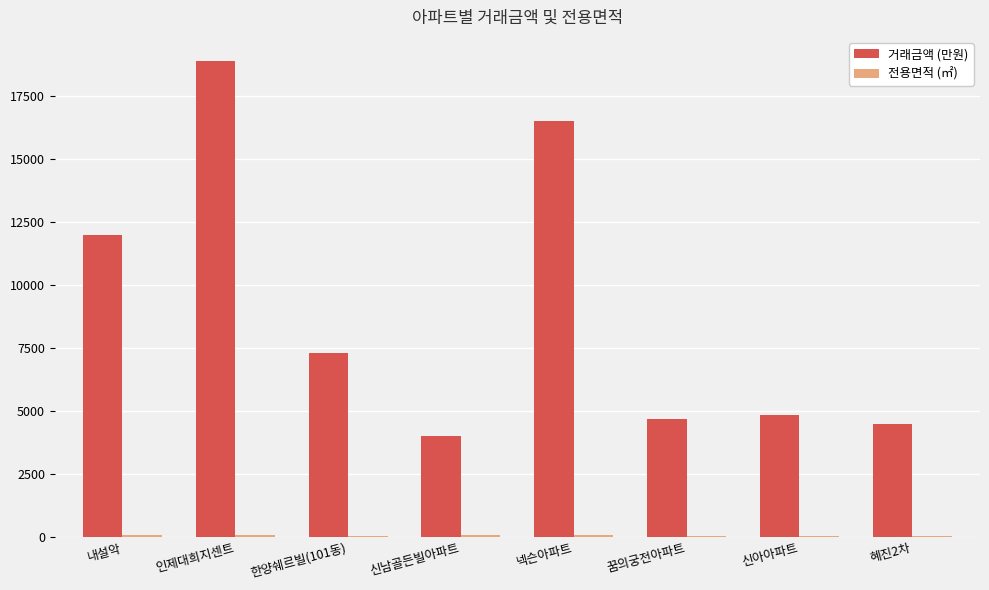

The 거래금액 (만원) series shows 16500.0 at 넥슨아파트. True or false?

True